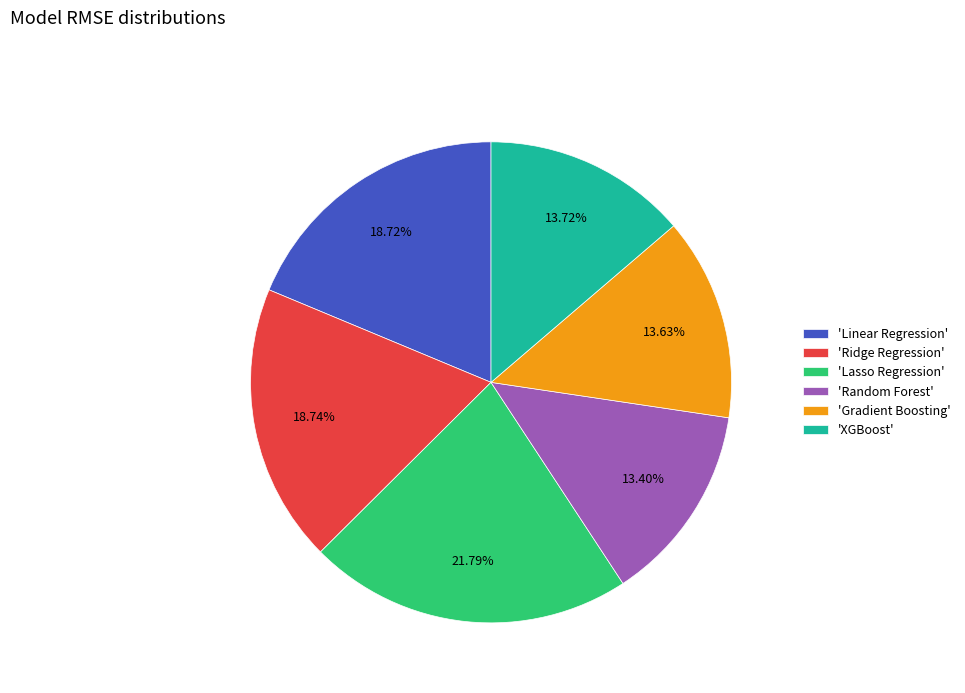

Count the number of slices in the pie.

6